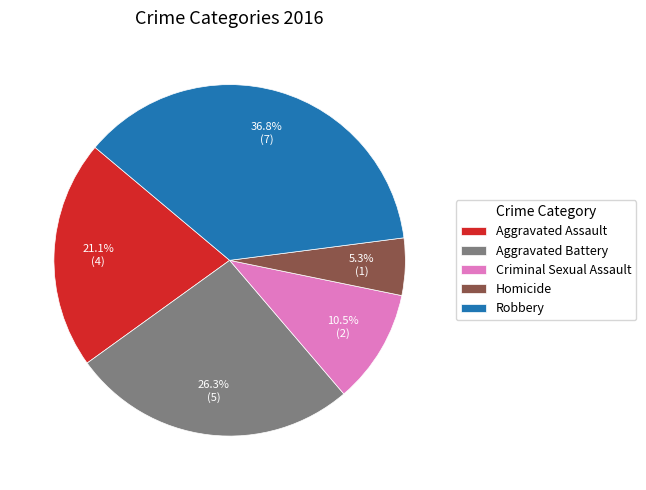

Which slice is the largest?

Robbery